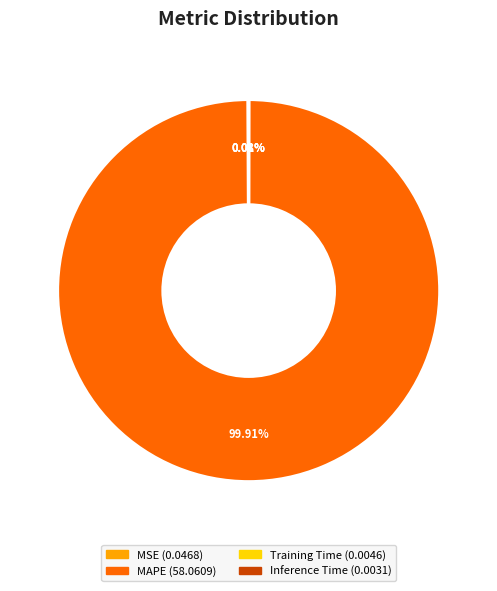

Is there any slice that represents more than half of the pie?

Yes